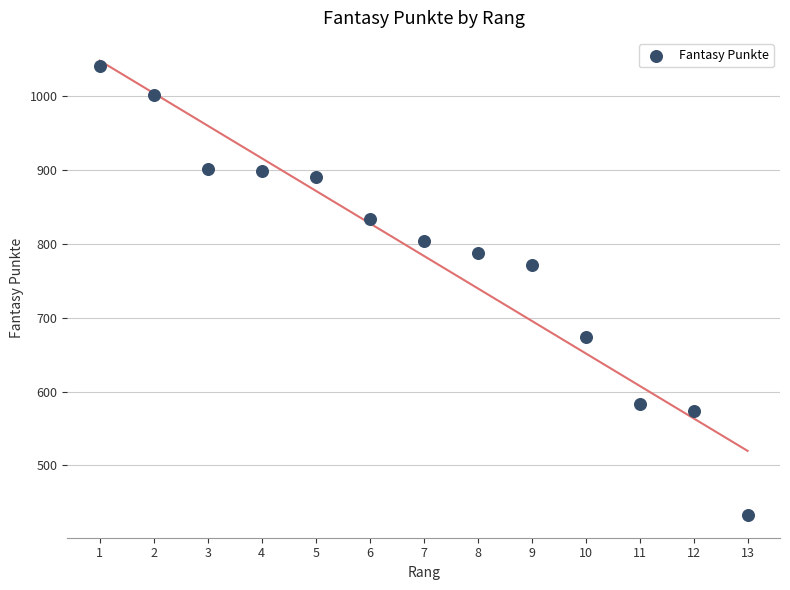

What Y value in the scatter plot is closest to 736?

771